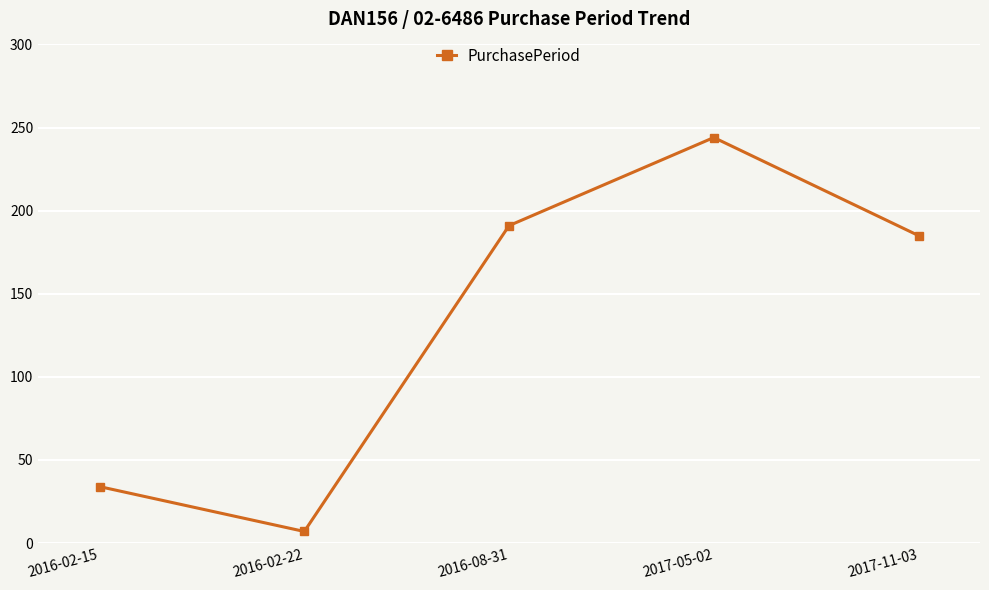

Is this an area chart (filled region under the line)?

No